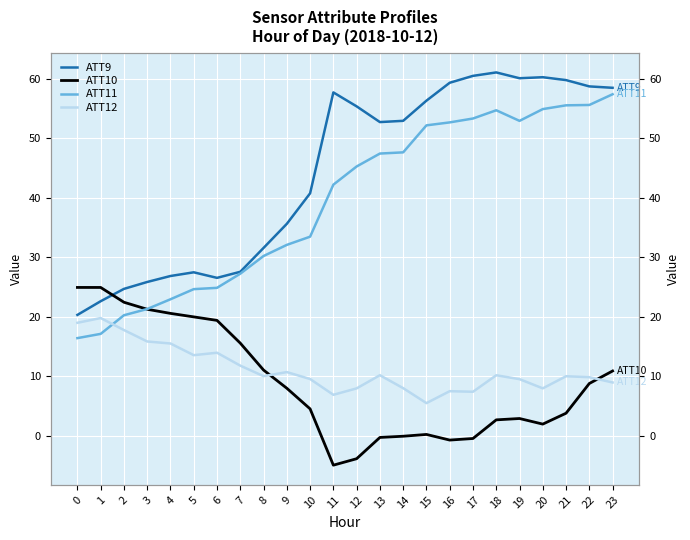

Reading left to right, transcribe all the data shown in this chart.

ATT9: 20.3	22.6	24.7	25.9	26.9	27.5	26.6	27.6	31.6	35.6	40.8	57.7	55.4	52.7	52.9	56.3	59.3	60.5	61.1	60.1	60.3	59.8	58.7	58.5
ATT10: 25.0	25.0	22.5	21.3	20.6	20.0	19.4	15.6	11.1	8.0	4.6	-4.9	-3.8	-0.2	-0.0	0.3	-0.7	-0.4	2.7	2.9	2.0	3.8	8.8	10.9
ATT11: 16.4	17.2	20.3	21.3	23.0	24.7	24.9	27.3	30.2	32.1	33.5	42.2	45.3	47.4	47.6	52.2	52.7	53.3	54.7	52.9	54.9	55.5	55.6	57.4
ATT12: 19.0	19.8	17.8	15.9	15.5	13.6	14.0	11.8	10.1	10.7	9.6	6.9	8.0	10.2	8.0	5.5	7.5	7.4	10.2	9.6	8.0	10.0	9.9	9.0